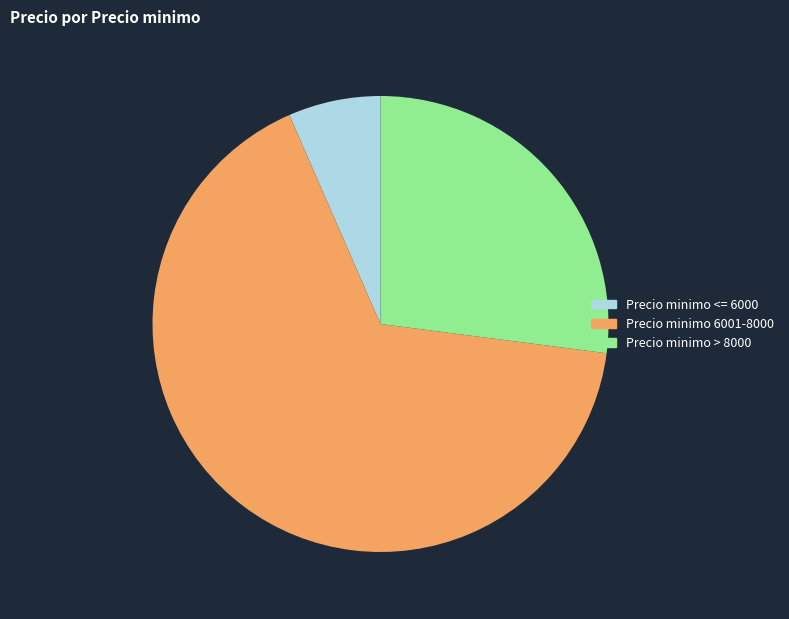

Is there any slice that represents more than half of the pie?

Yes